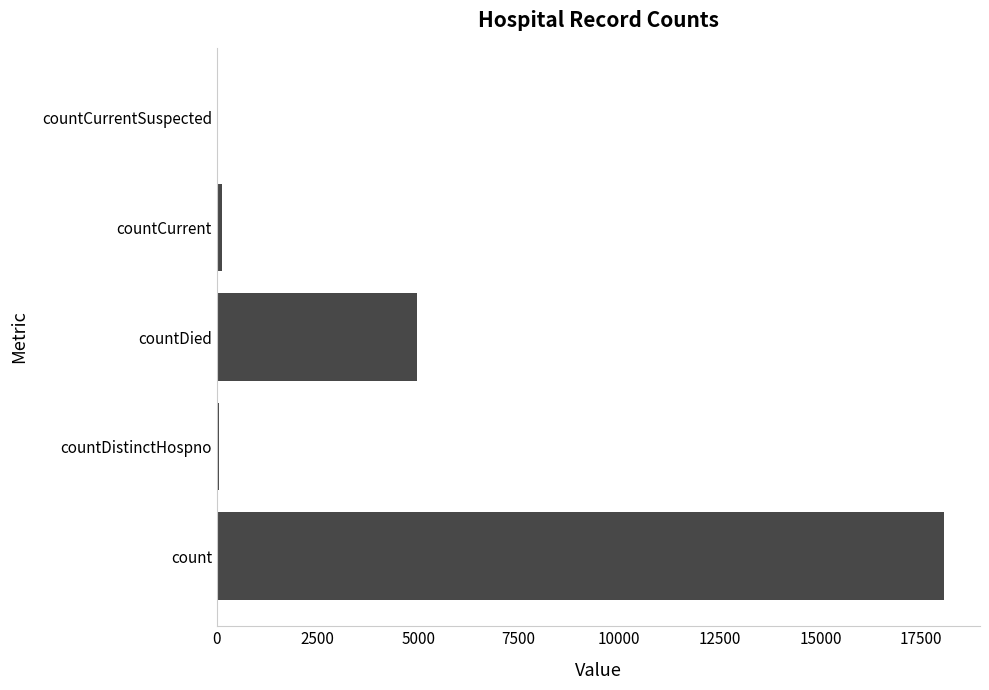

True or false: the data shows 11551 at count.

False